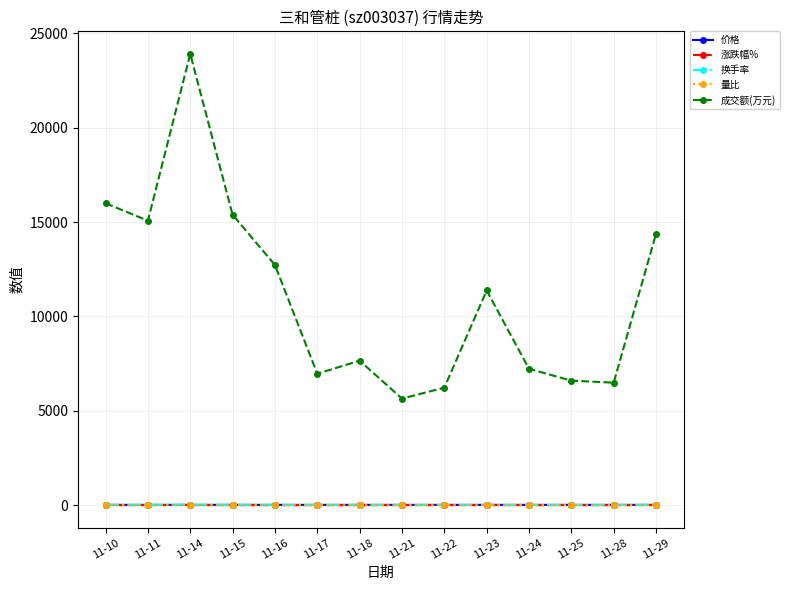

What is the minimum value for 价格?

12.2